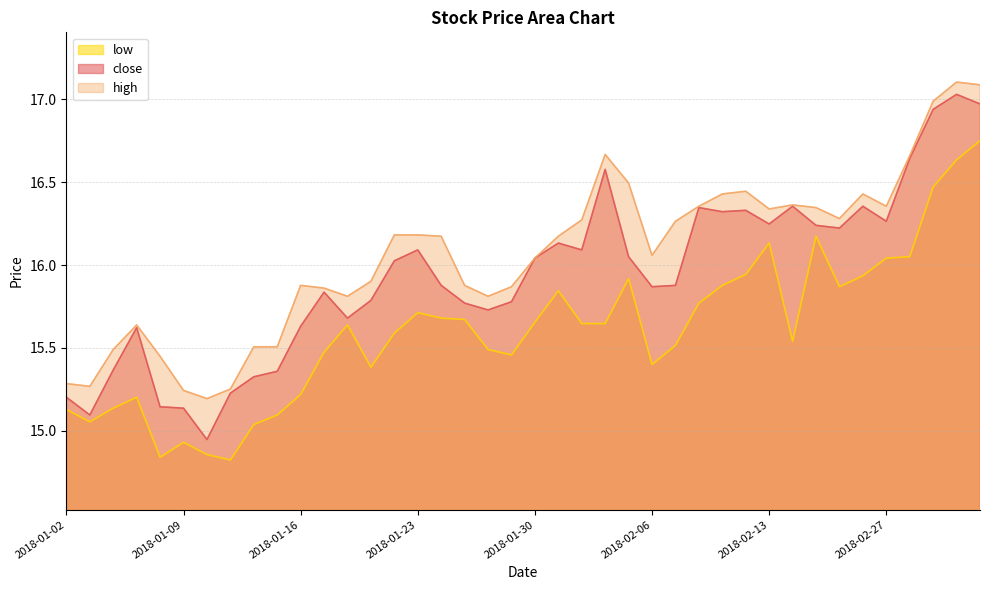

List the labels in order of close value, smallest first.

2018-01-10, 2018-01-03, 2018-01-09, 2018-01-08, 2018-01-02, 2018-01-11, 2018-01-12, 2018-01-15, 2018-01-04, 2018-01-05, 2018-01-16, 2018-01-18, 2018-01-26, 2018-01-25, 2018-01-29, 2018-01-19, 2018-01-17, 2018-02-06, 2018-01-24, 2018-02-07, 2018-01-22, 2018-01-30, 2018-02-05, 2018-01-23, 2018-02-01, 2018-01-31, 2018-02-23, 2018-02-22, 2018-02-13, 2018-02-27, 2018-02-09, 2018-02-12, 2018-02-08, 2018-02-14, 2018-02-26, 2018-02-02, 2018-02-28, 2018-03-01, 2018-03-05, 2018-03-02